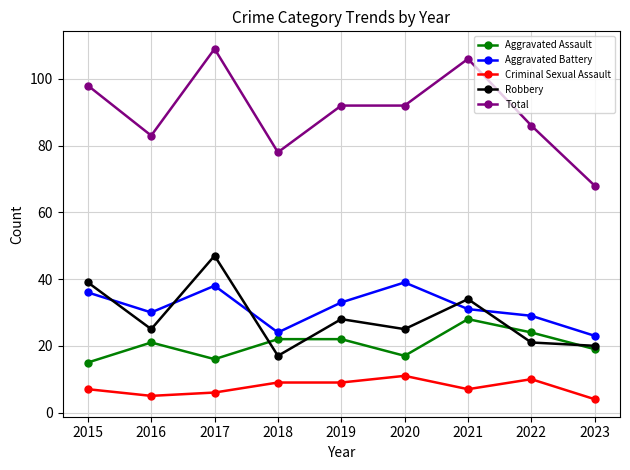

Reading right to left, list all the values displayed in this chart.

Aggravated Assault: 19	24	28	17	22	22	16	21	15
Aggravated Battery: 23	29	31	39	33	24	38	30	36
Criminal Sexual Assault: 4	10	7	11	9	9	6	5	7
Robbery: 20	21	34	25	28	17	47	25	39
Total: 68	86	106	92	92	78	109	83	98